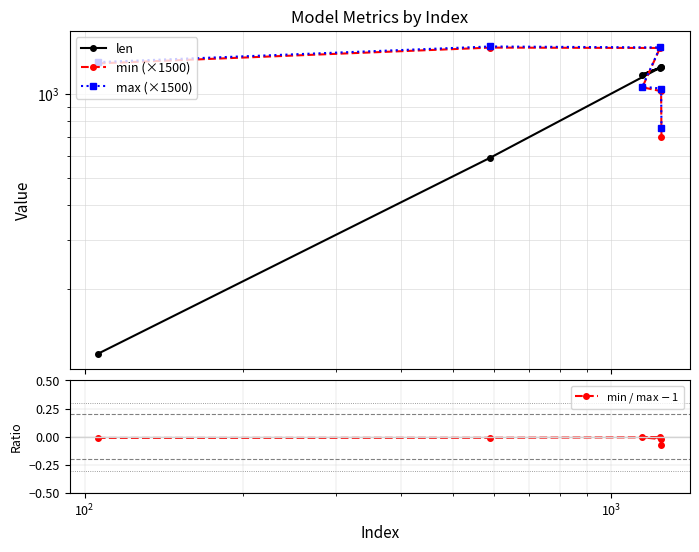

Does the chart display data point markers on the line(s)?

Yes